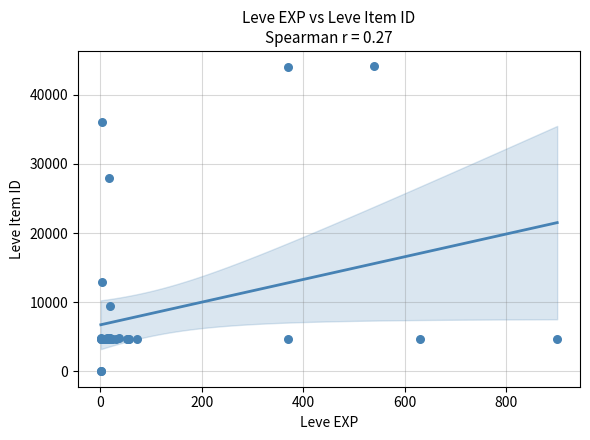

What Y value in the scatter plot is closest to 22048?

27884